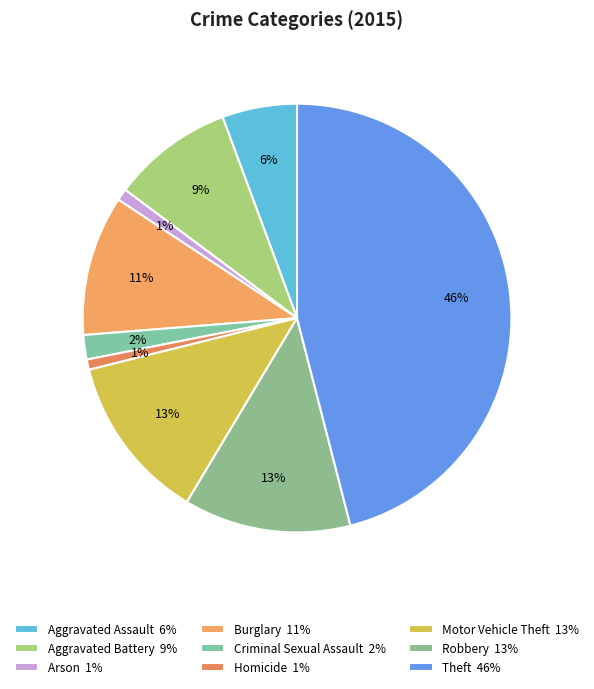

To the nearest percent, what percentage of the pie is Motor Vehicle Theft?

13%